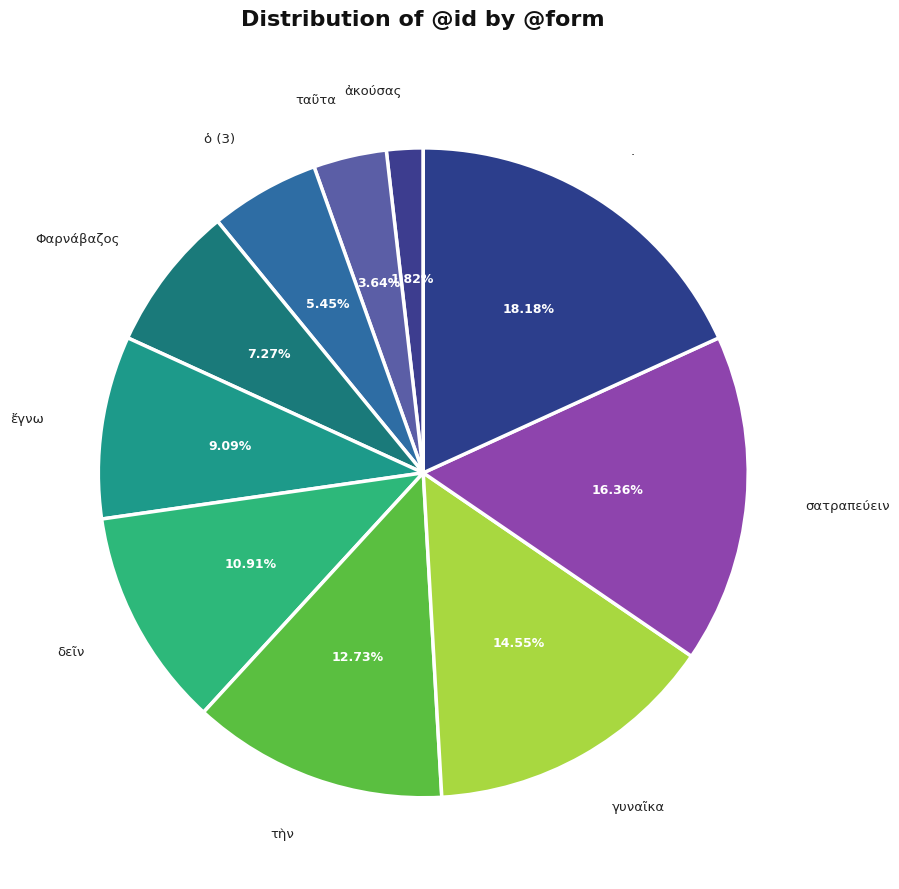

Does ἀκούσας account for over 50% of the chart?

No